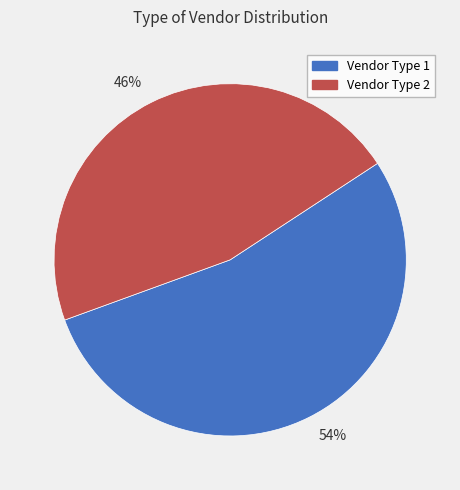

Rank the categories by value from highest to lowest.

54%, 46%